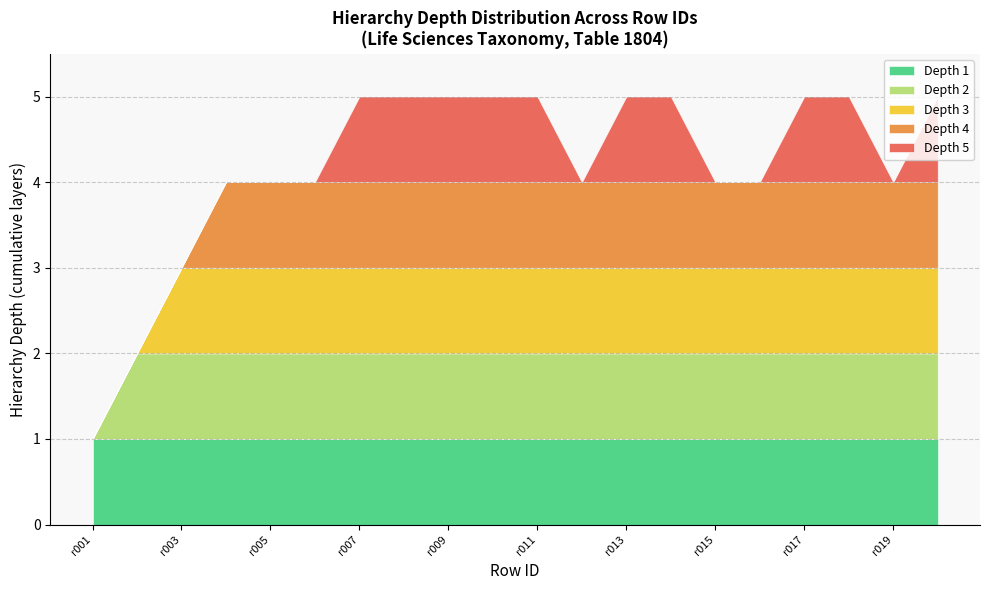

What is the value of the Depth 2 point at the 3rd from the left?

2